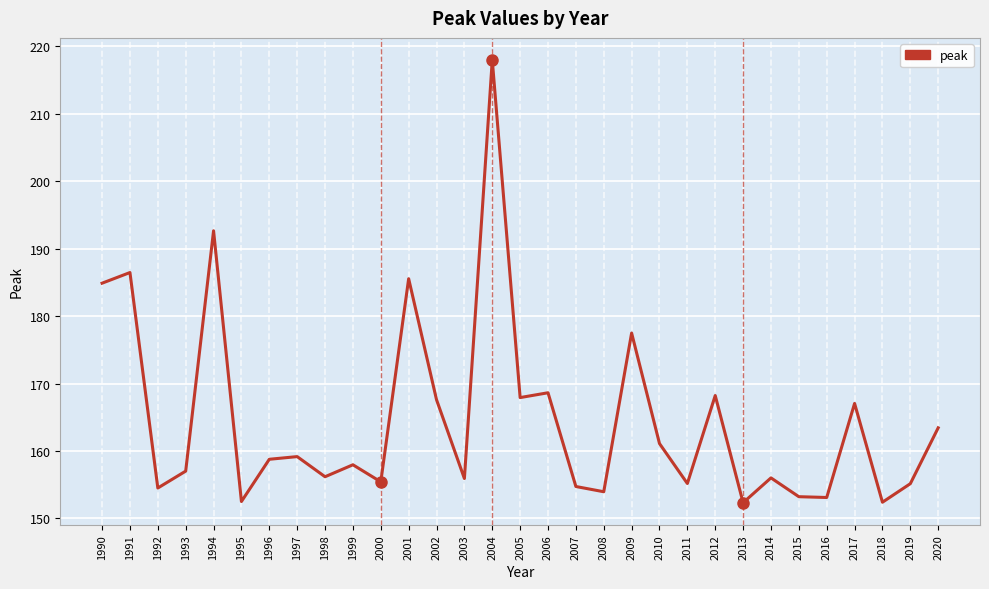

What is the greatest value displayed?

217.9